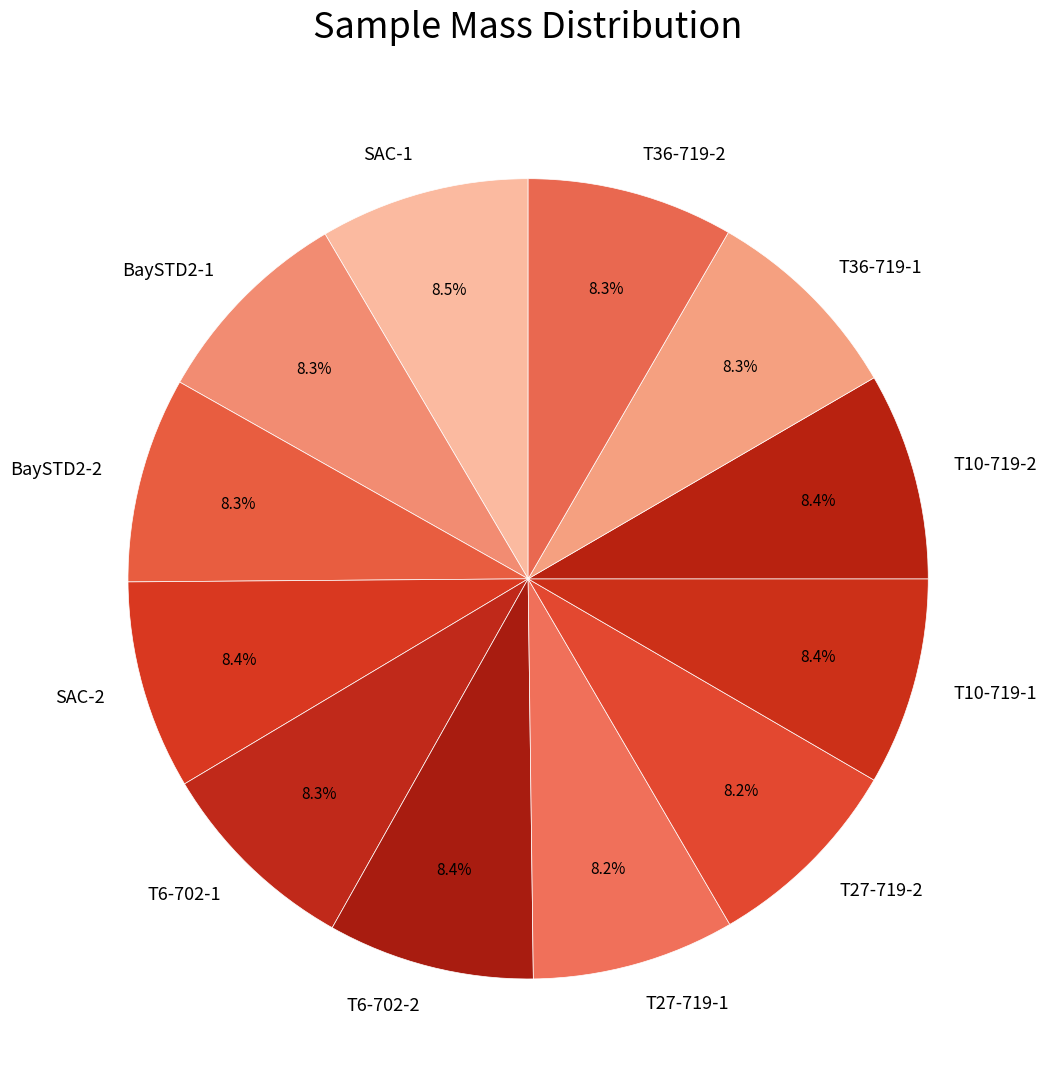

What is the ratio of the value at T10-719-1 to the value at SAC-1?

1.0